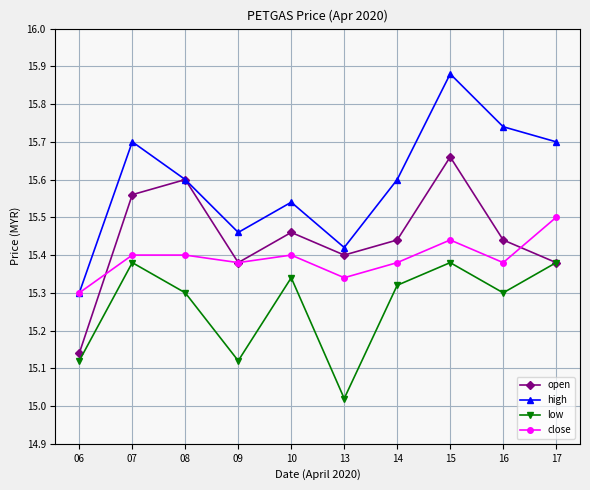

Does the chart display data point markers on the line(s)?

Yes